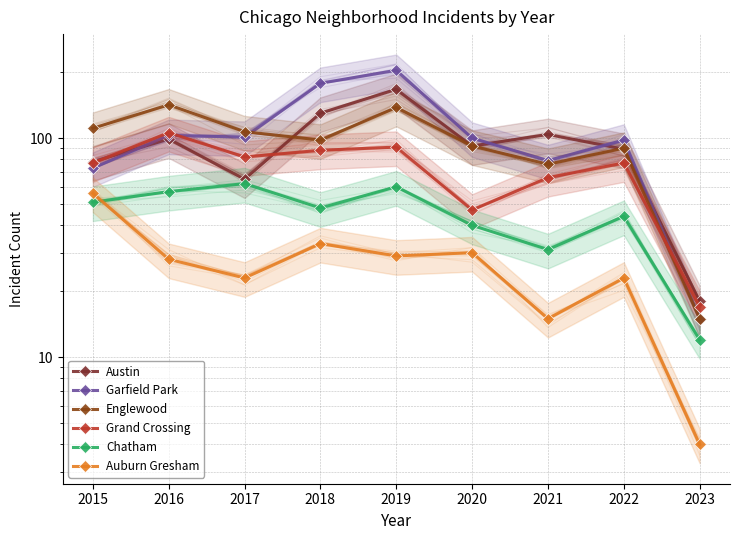

Between 2019 and 2022, which series saw the biggest shift?

Garfield Park